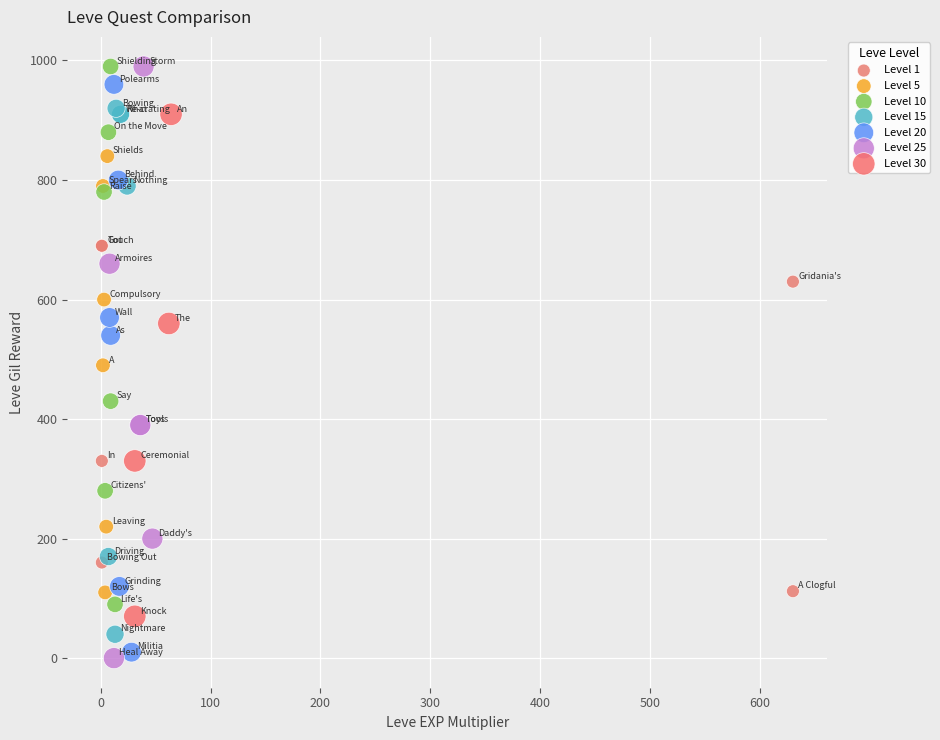

Which series contains the lowest Y value?

Level 25